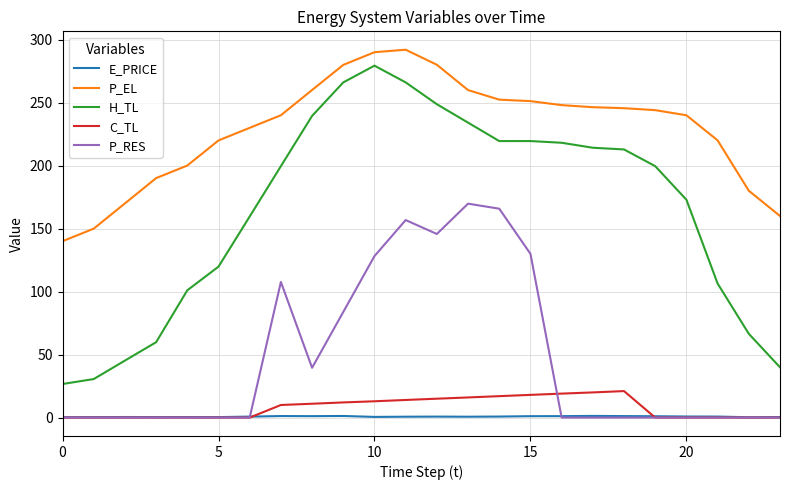

What is the greatest value displayed?

292.0